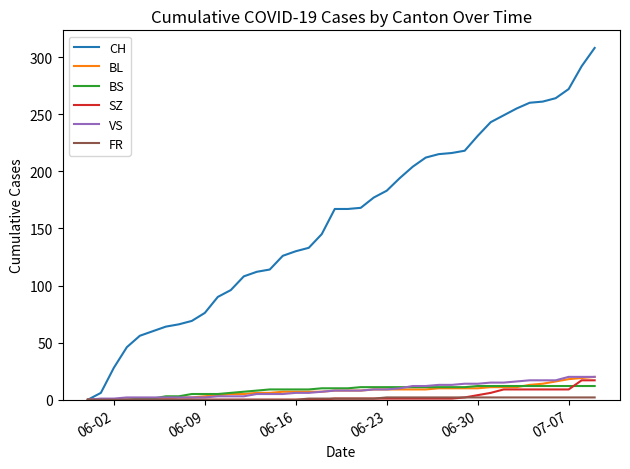

Count the number of data series in this chart.

6